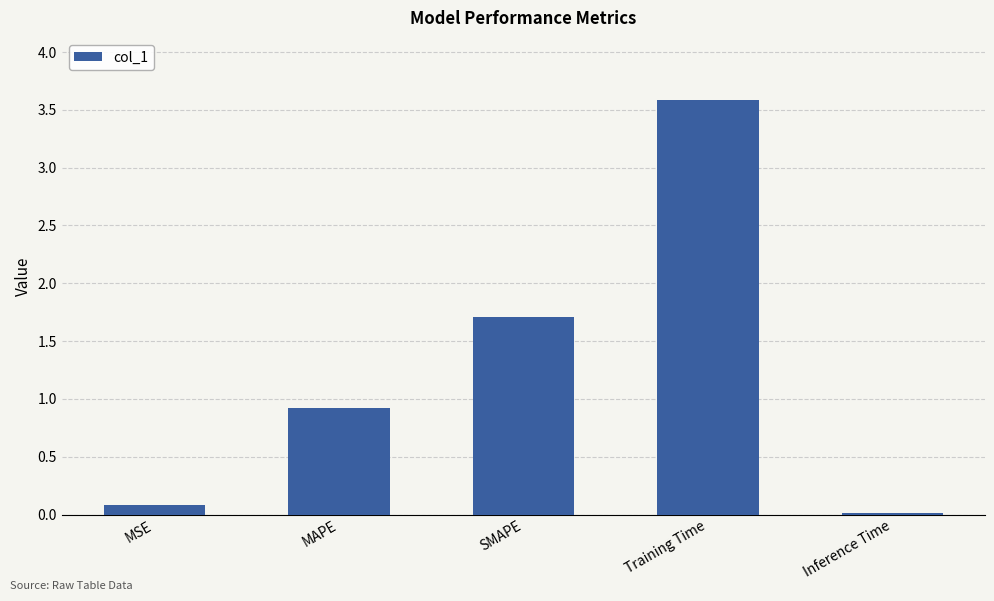

How many series are shown in this chart?

1